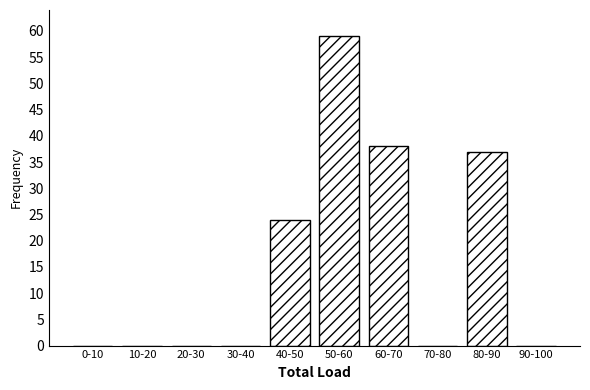

Reading left to right, list all the values displayed in this chart.

0-10=0	10-20=0	20-30=0	30-40=0	40-50=24	50-60=59	60-70=38	70-80=0	80-90=37	90-100=0